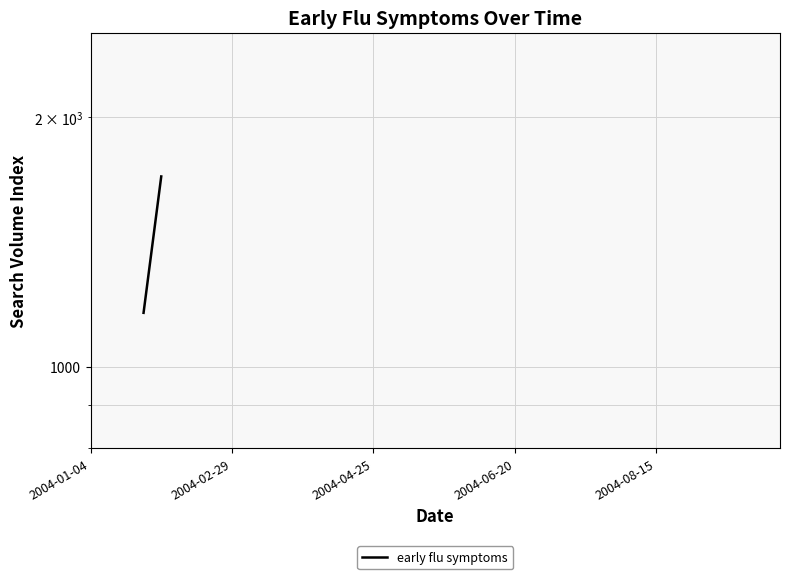

Does the chart have visible grid lines?

Yes